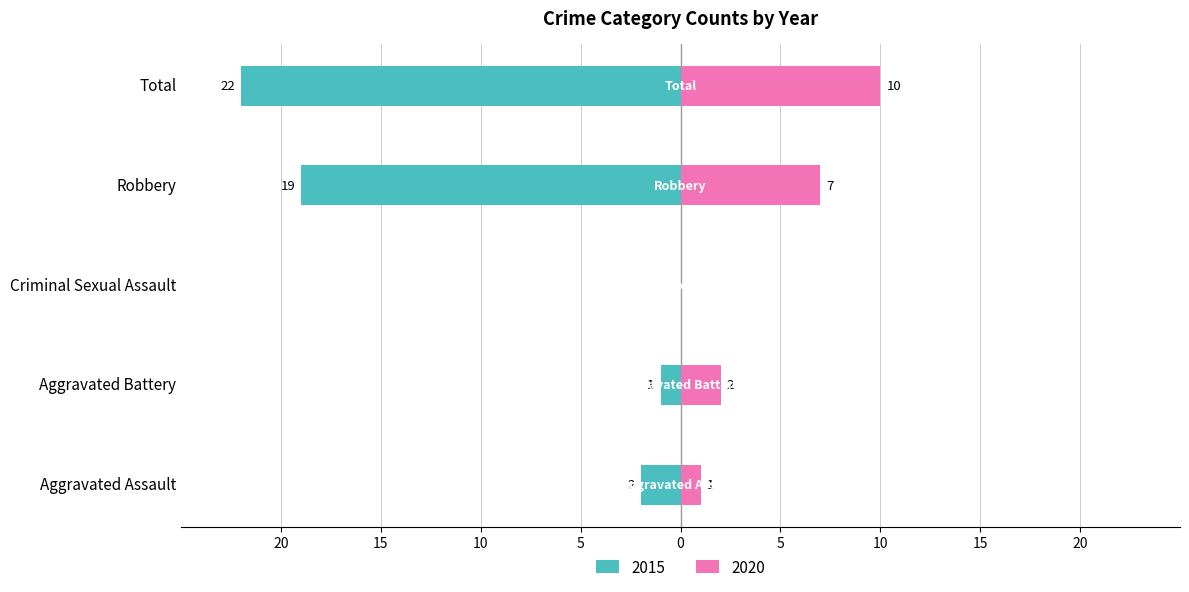

Rank the categories by Right (2020) value from highest to lowest.

Total, Robbery, Aggravated Battery, Aggravated Assault, Criminal Sexual Assault